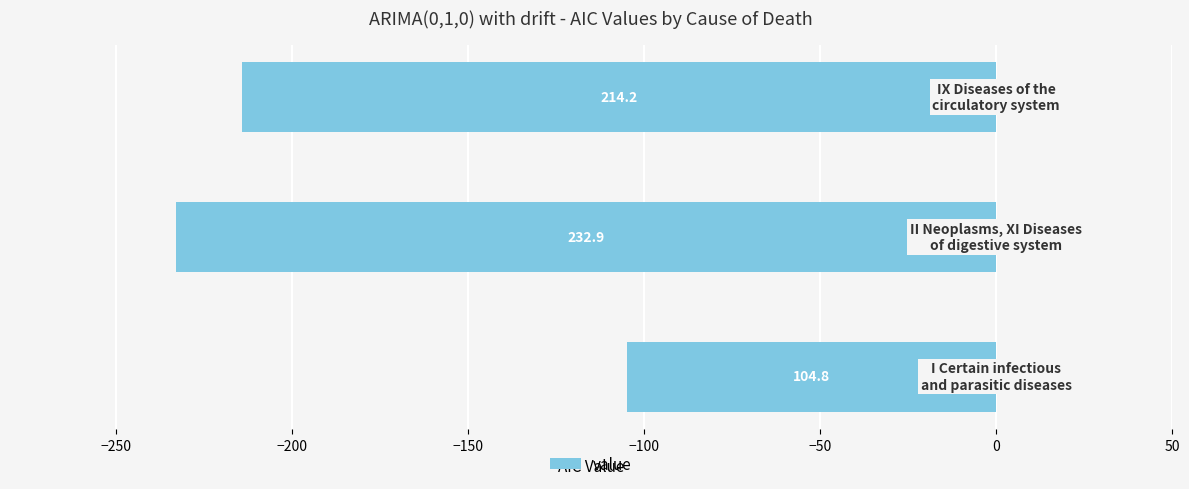

What is the sum of all values?

-552.0